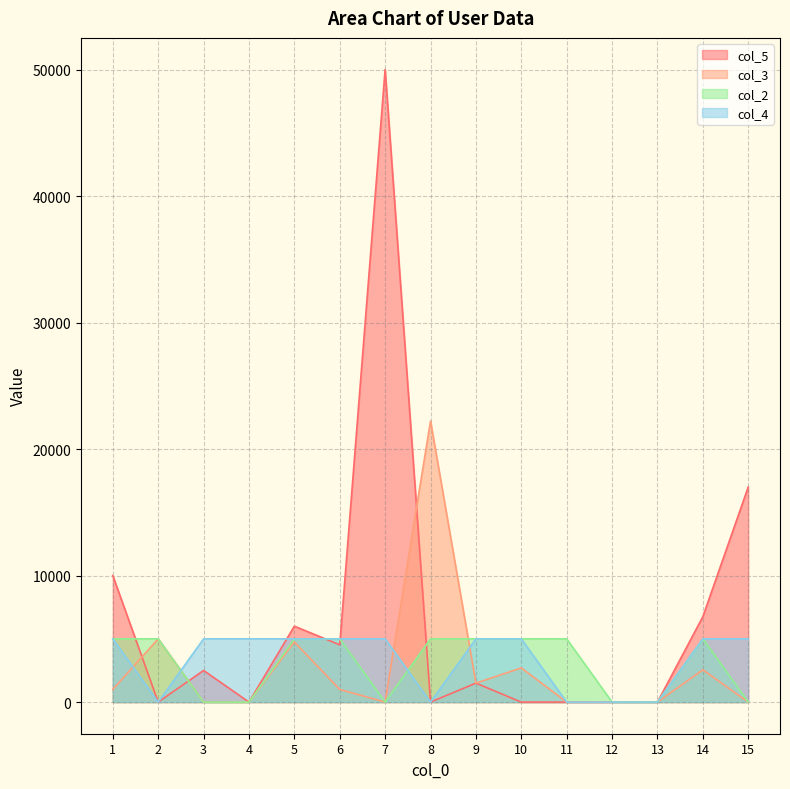

Reading left to right, extract all data points from this chart.

col_5: 1=10000	2=0	3=2500	4=0	5=6000	6=4525	7=50000	8=0	9=1500	10=0	11=0	12=0	13=0	14=6750	15=17000
col_3: 1=1000	2=5000	3=0	4=0	5=4750	6=1000	7=0	8=22222	9=1500	10=2700	11=0	12=0	13=0	14=2550	15=0
col_2: 1=5000	2=5000	3=0	4=0	5=5000	6=5000	7=0	8=5000	9=5000	10=5000	11=5000	12=0	13=0	14=5000	15=0
col_4: 1=5000	2=0	3=5000	4=5000	5=5000	6=5000	7=5000	8=0	9=5000	10=5000	11=0	12=0	13=0	14=5000	15=5000